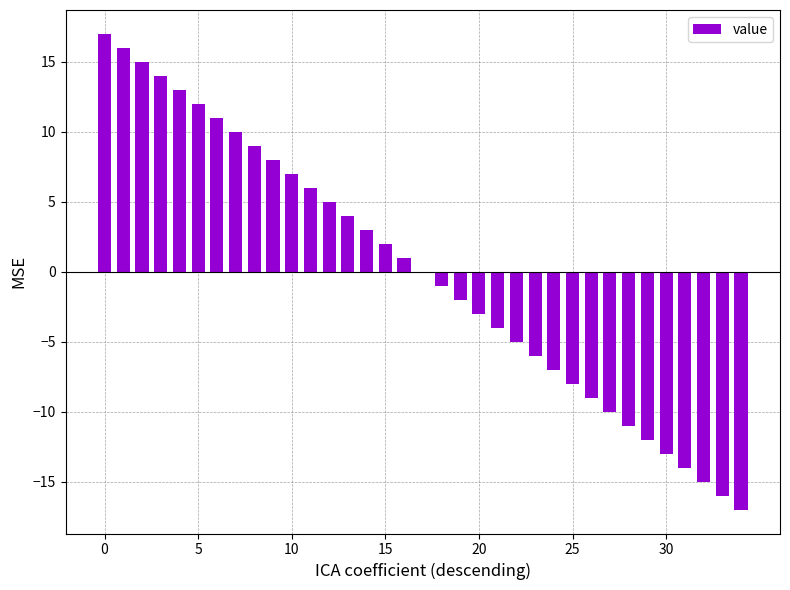

What is the greatest value displayed?

17